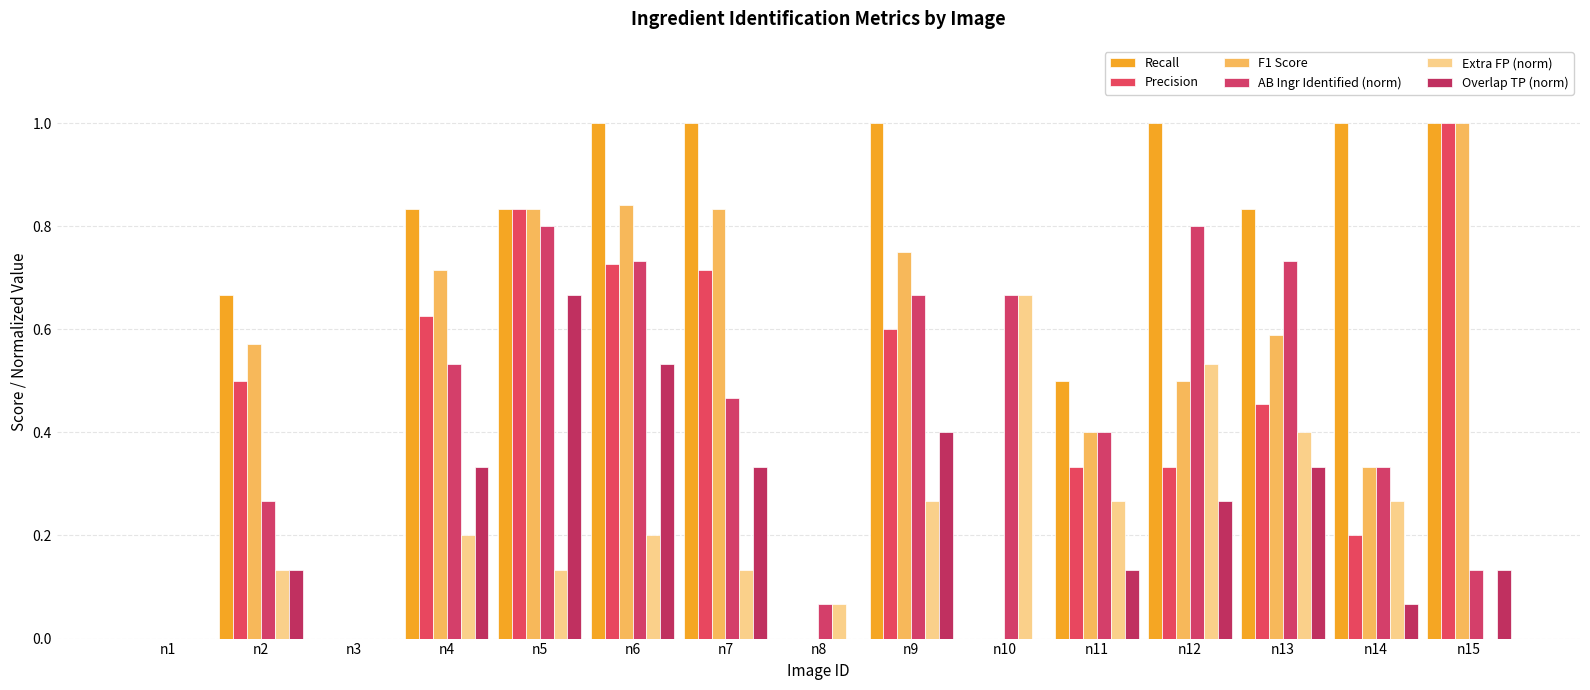

Are the bars grouped side by side (vs. stacked)?

Yes